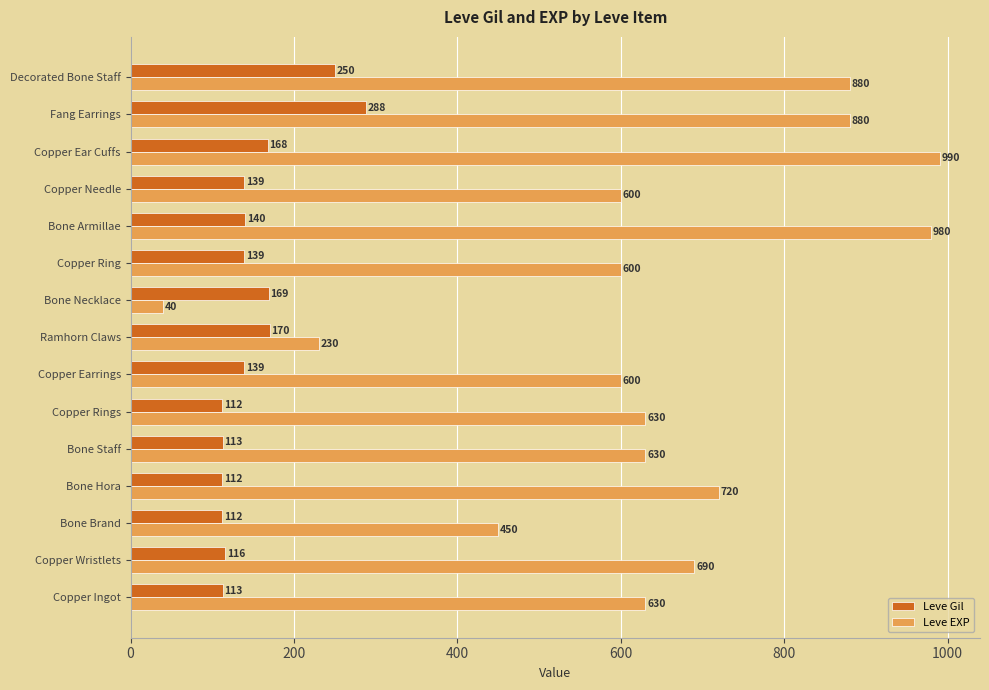

Is the value of Leve Gil at Copper Rings greater than the value of Leve EXP at Ramhorn Claws?

No